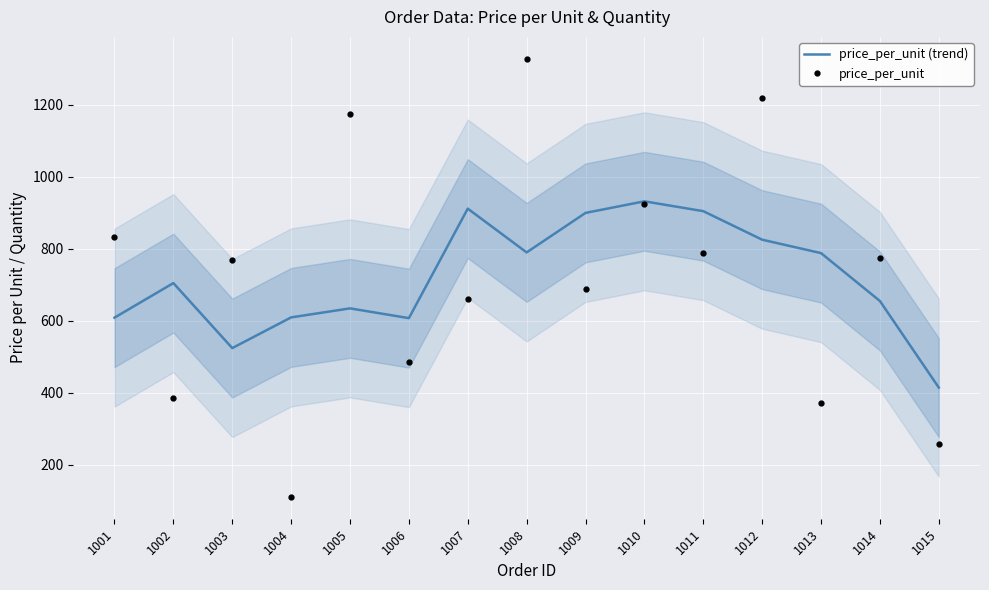

What is the difference between the price_per_unit values at 1001 and 1008?

495.2